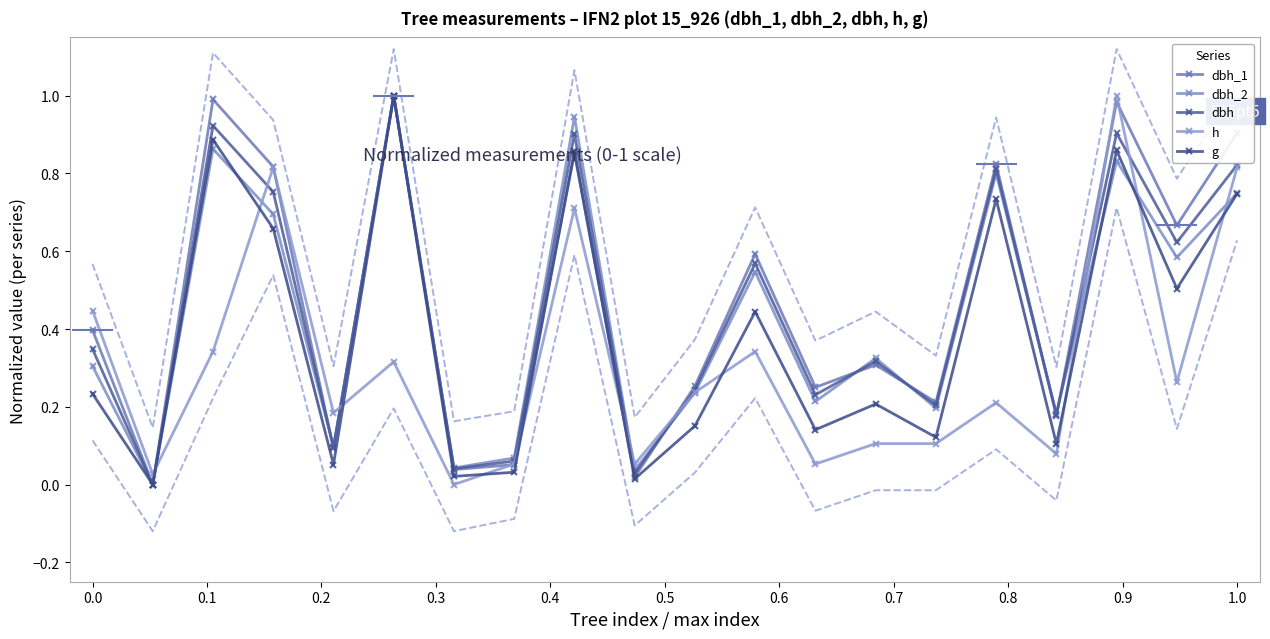

True or false: dbh_1 has a value of 0.1 at 0.4.

False